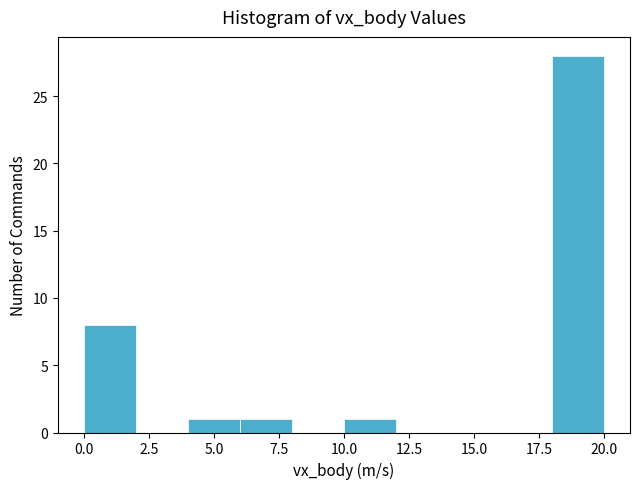

Reading left to right, transcribe this chart: for each bar, give the range it covers on the x-axis and its height. The values are not printed on the chart, so give them approximately, as read against the axis.

0 to 2: 8
2 to 4: 0
4 to 6: 1
6 to 8: 1
8 to 10: 0
10 to 12: 1
12 to 14: 0
14 to 16: 0
16 to 18: 0
18 to 20: 28